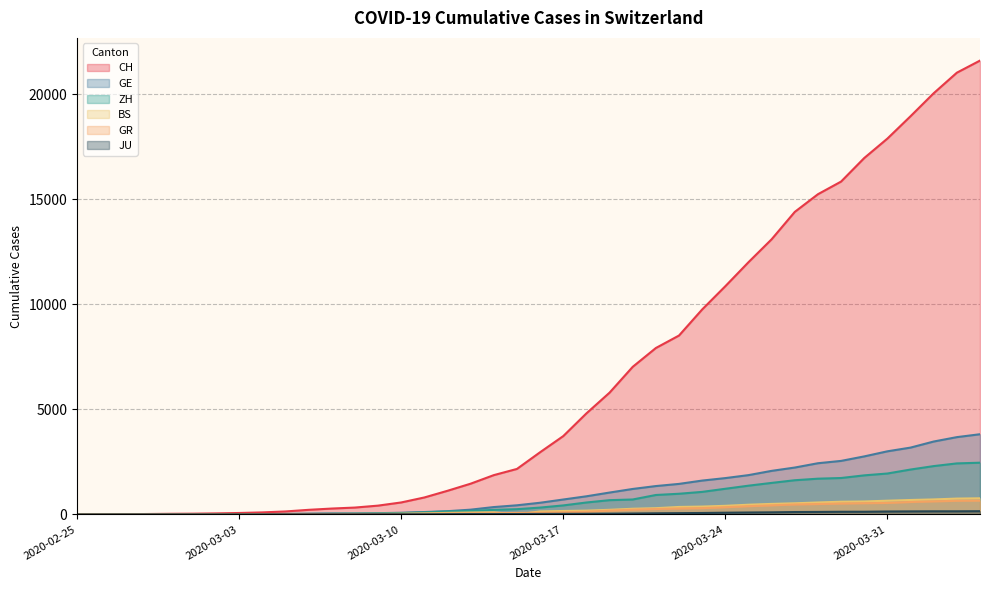

At which category is the sum across all series the highest?

2020-04-04